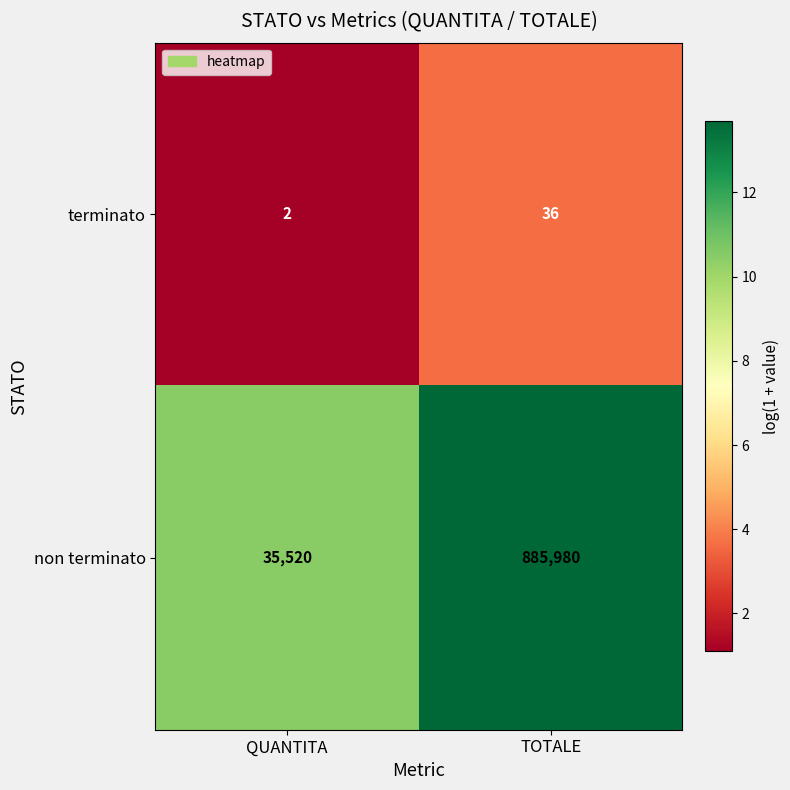

How many values in the terminato series are below 36?

1